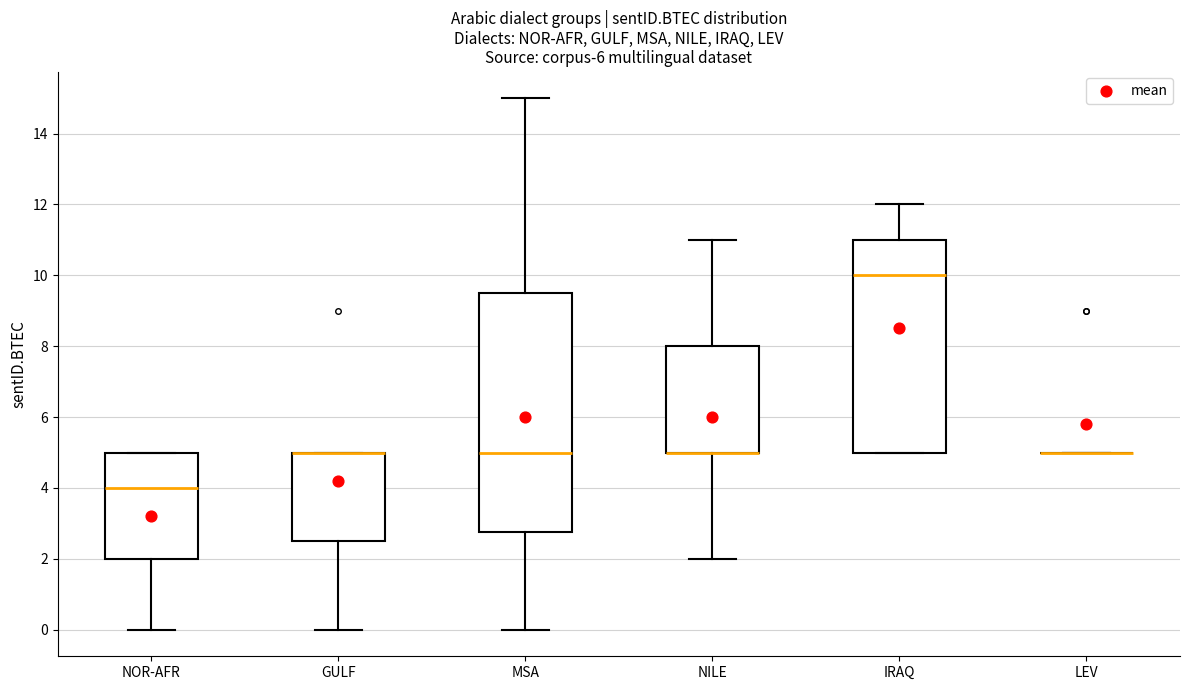

Reading left to right, transcribe this box plot: for each box, give where its median line is, the range the box spans, and where its two whiskers end, as read against the y-axis. The values are not printed on the chart, so give them approximately, as read against the axis.

NOR-AFR: median 4.0, box 2.0 to 5.0, whiskers 0.0 to 5.0
GULF: median 5.0 (drawn on the box's upper edge), box 2.6 to 5.0, whiskers 0.0 to 5.0
MSA: median 5.0, box 2.8 to 9.6, whiskers 0.0 to 15.0
NILE: median 5.0 (drawn on the box's lower edge), box 5.0 to 8.0, whiskers 2.0 to 11.0
IRAQ: median 10.0, box 5.0 to 11.0, whiskers 5.0 to 12.0
LEV: box collapsed to a line at 5.0, whiskers 5.0 to 5.0